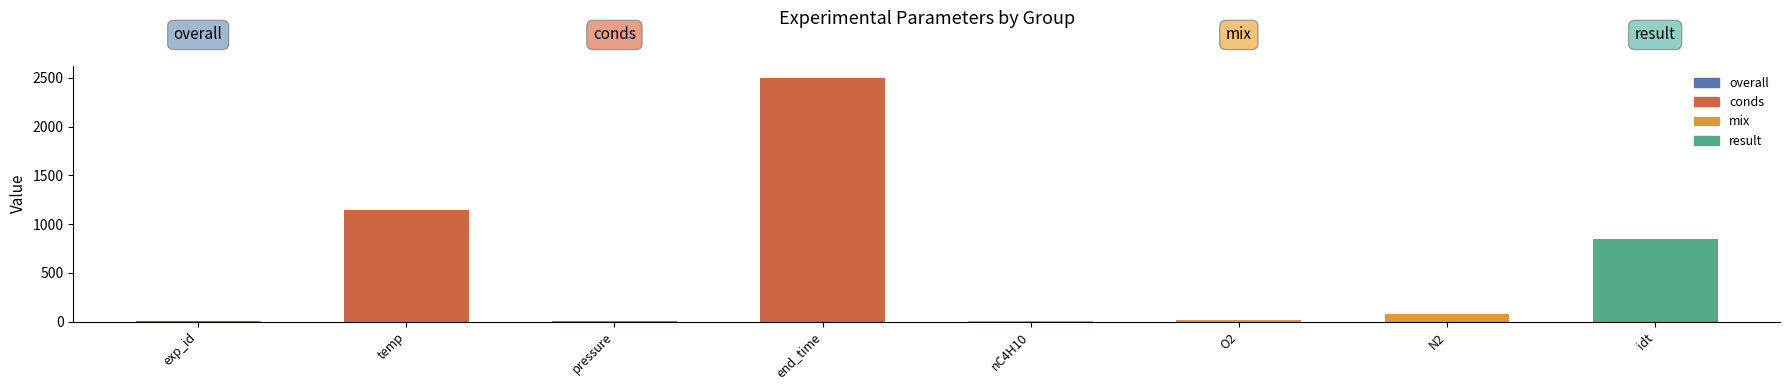

How many data points in value are less than 76?

4